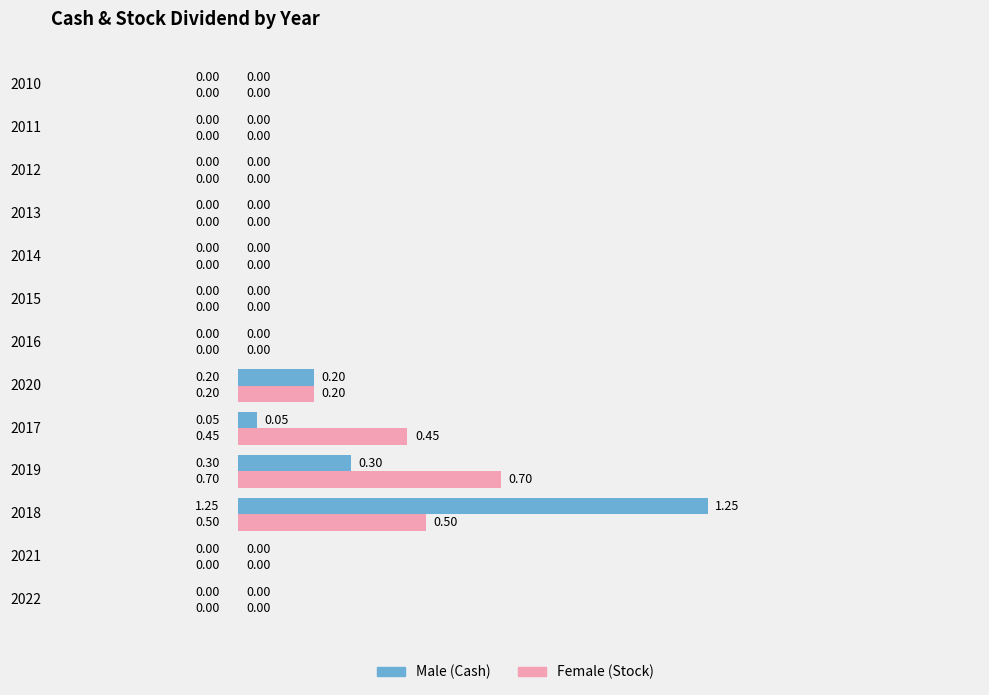

At which category is the sum across all series the highest?

2018